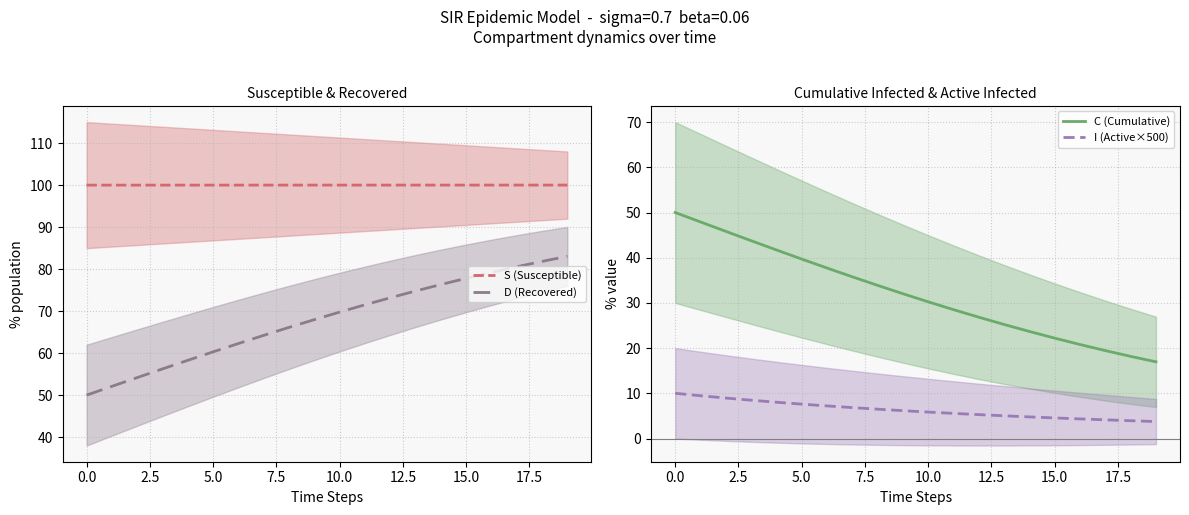

True or false: S (Susceptible) and D (Recovered) intersect in this chart.

False